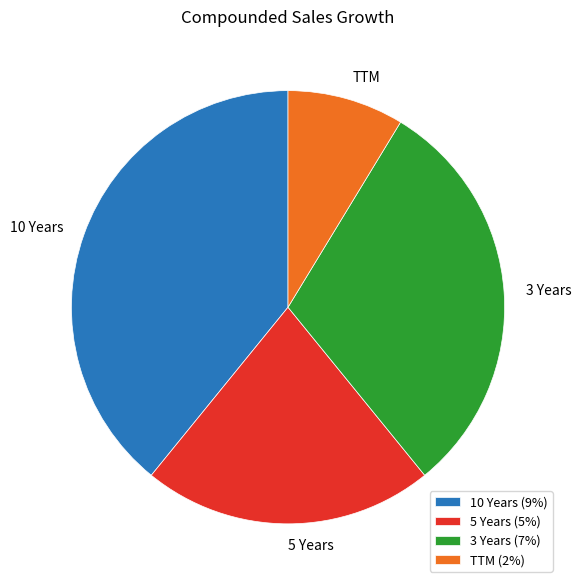

How many segments does this pie chart have?

4